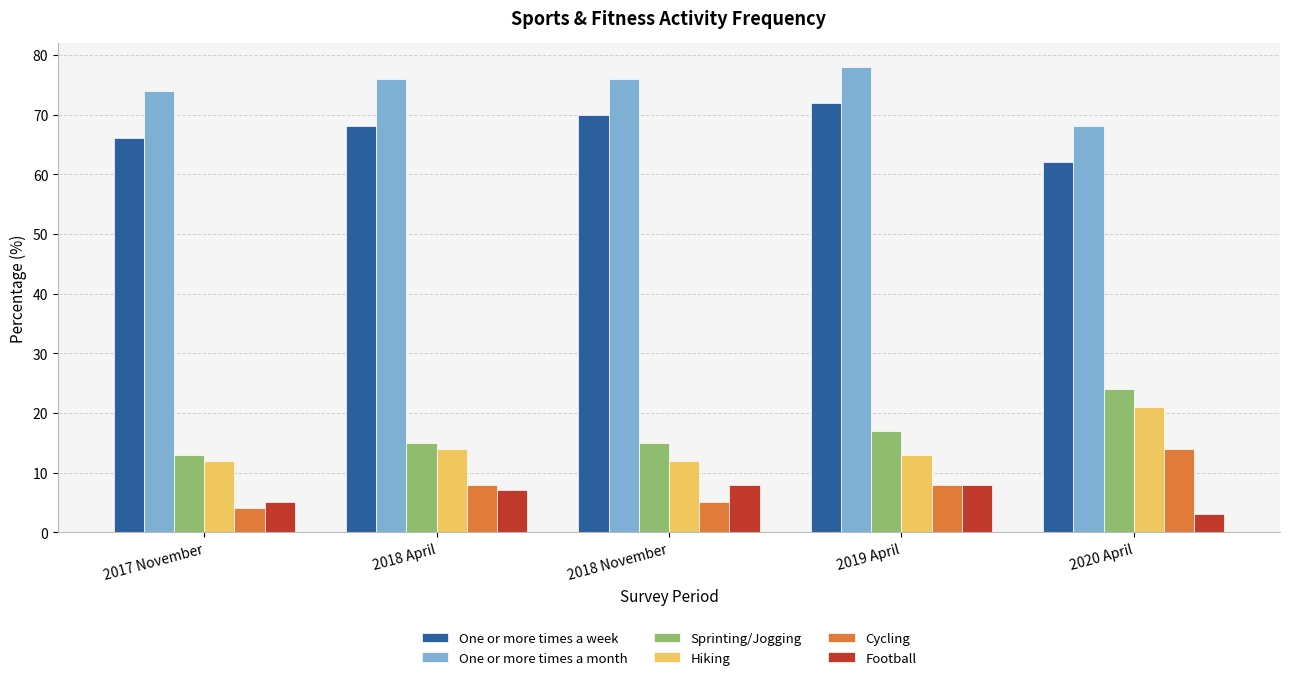

What is the spread (max minus min) of values at 2018 April?

69